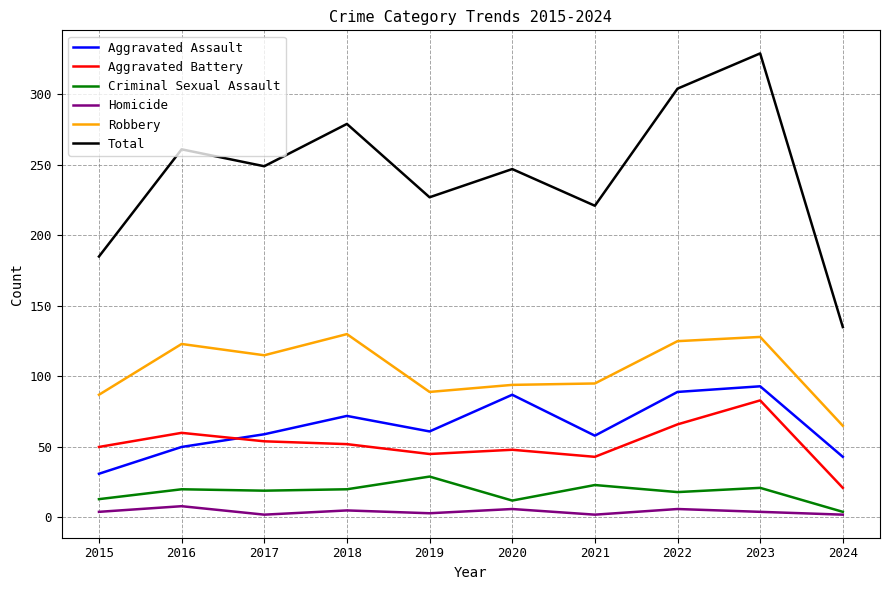

At which label is Total closest to 232?

2019